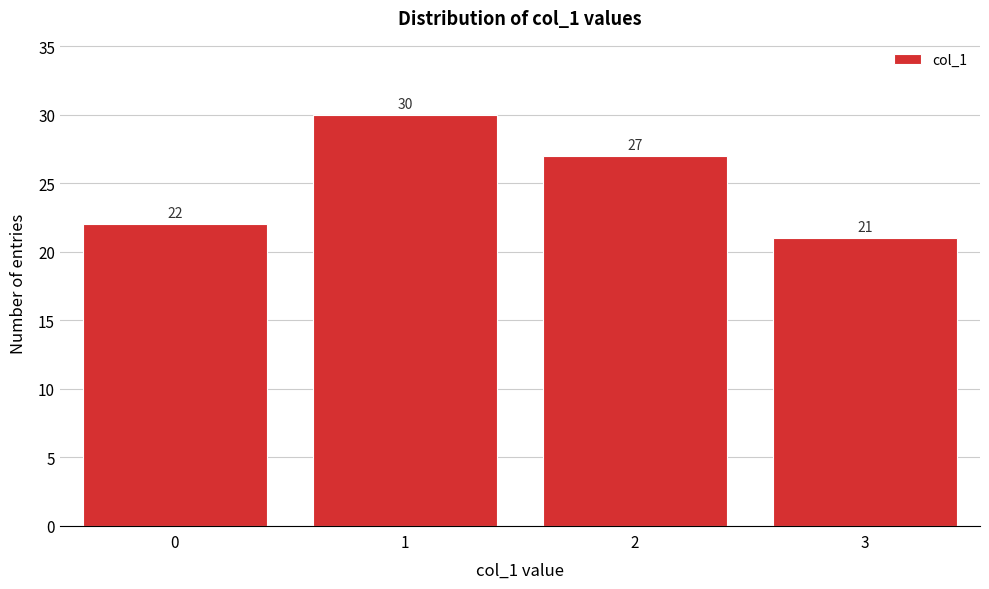

Reading left to right, what are all the values shown in this chart?

0=22	1=30	2=27	3=21